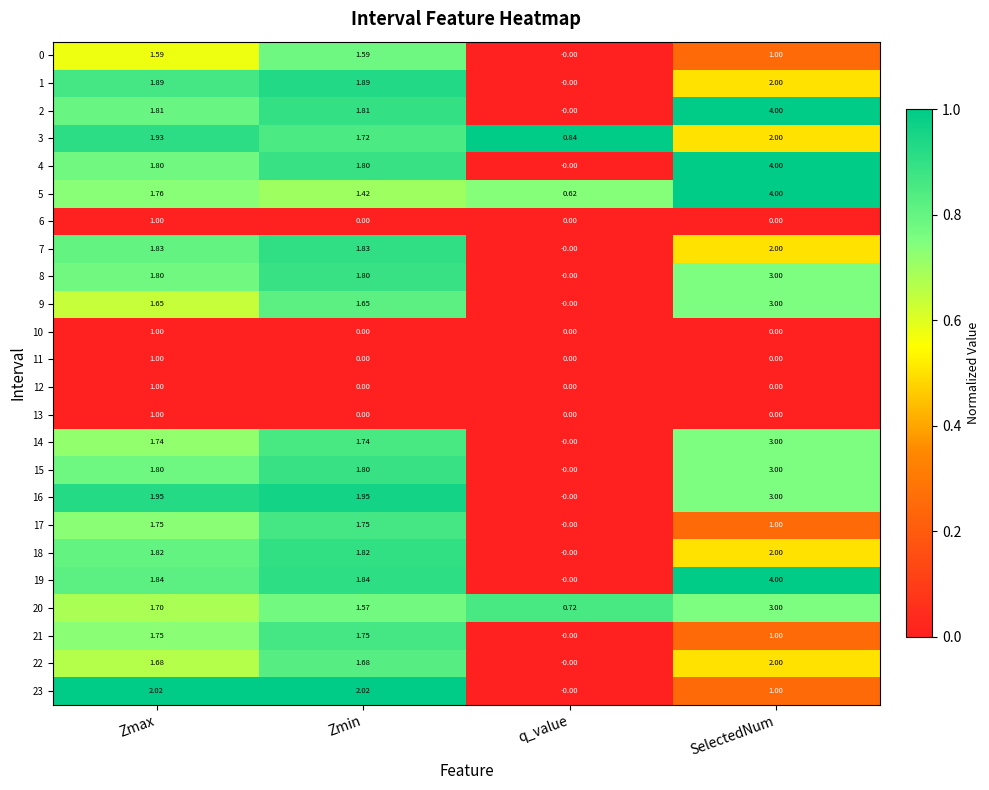

At which category is the sum across all series the highest?

SelectedNum